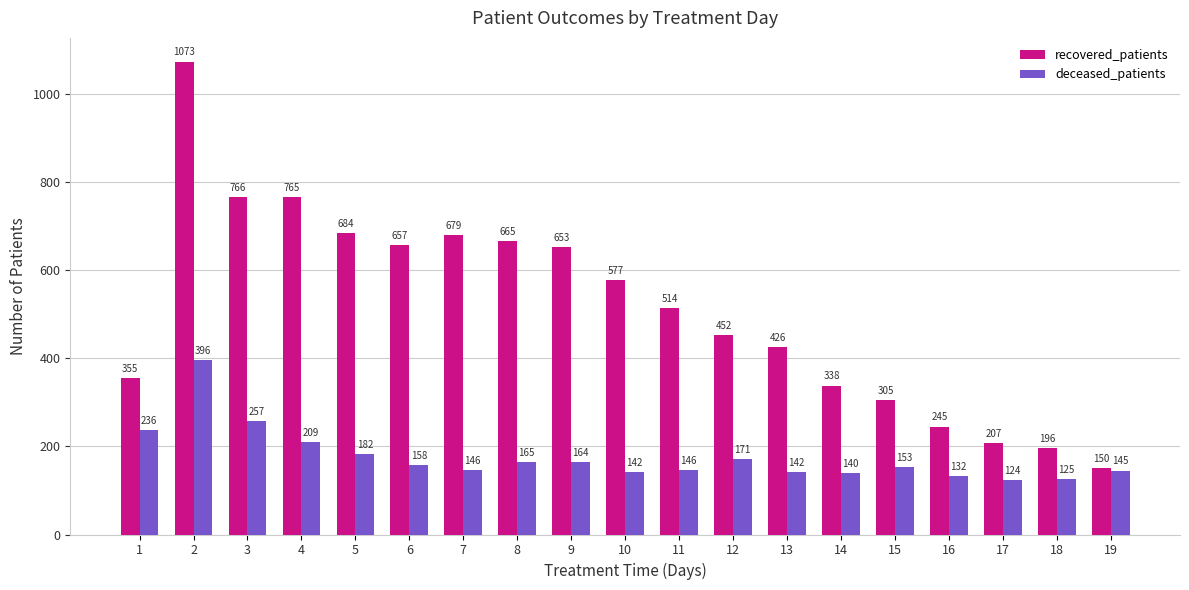

At which label does deceased_patients reach its minimum?

17